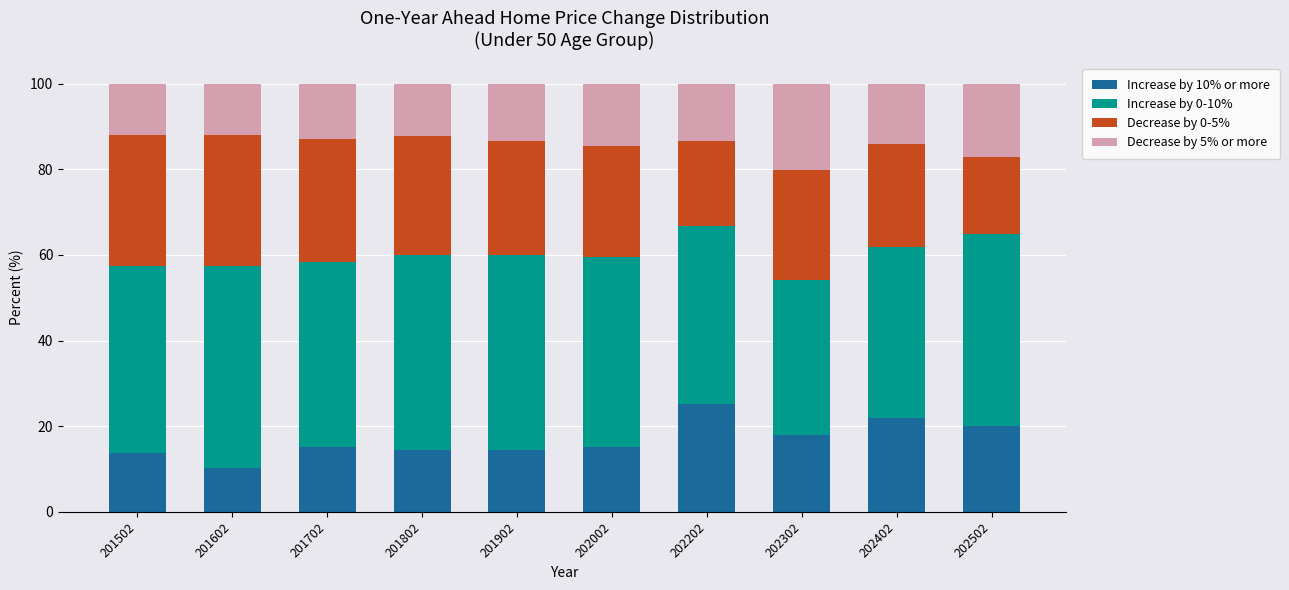

Read the Increase by 10% or more value at 202302.

18.0